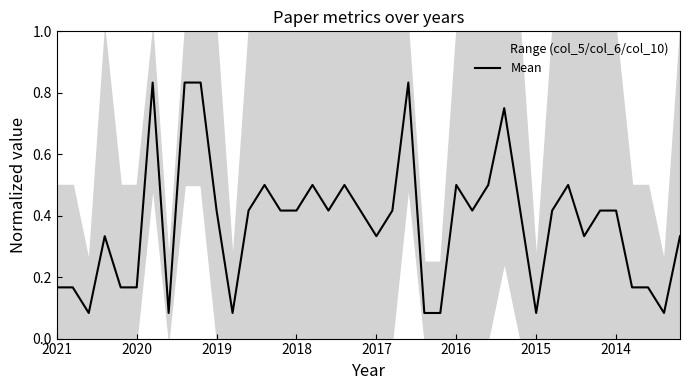

What is the difference between the maximum and minimum values?

0.8